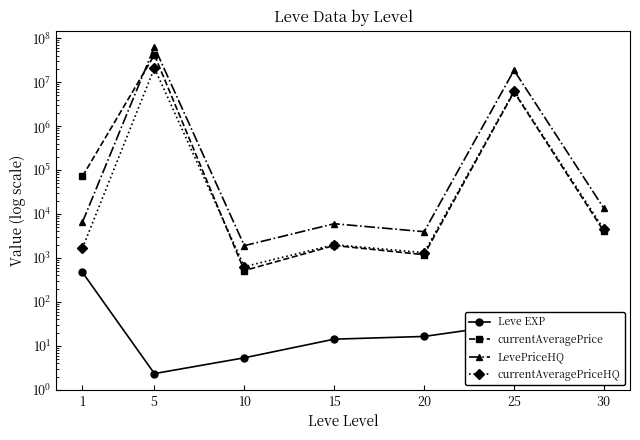

List the labels in order of currentAveragePriceHQ value, largest first.

5, 25, 30, 15, 1, 20, 10